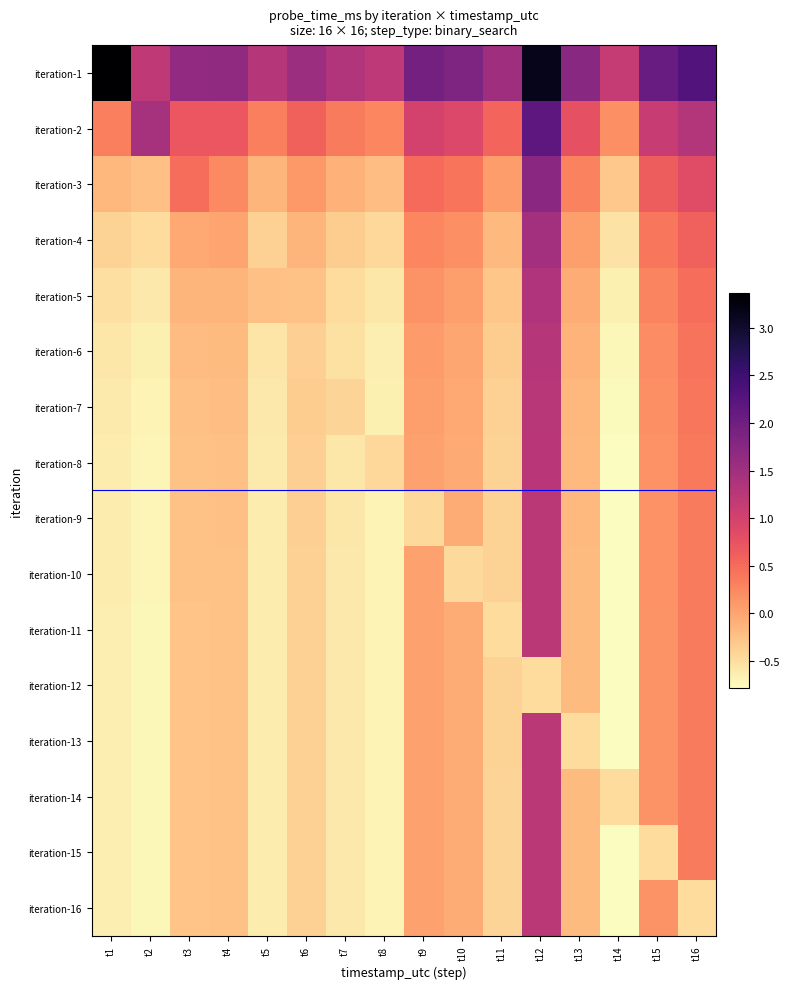

At how many categories does at least one series exceed 2?

4